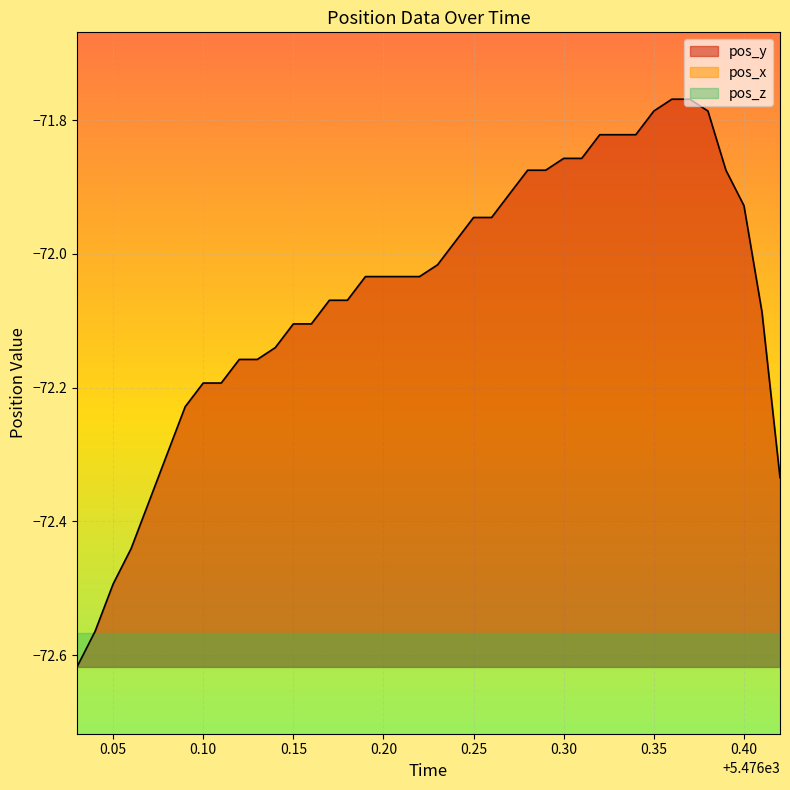

What is the difference between the second highest and second lowest values in the pos_y series?

0.8